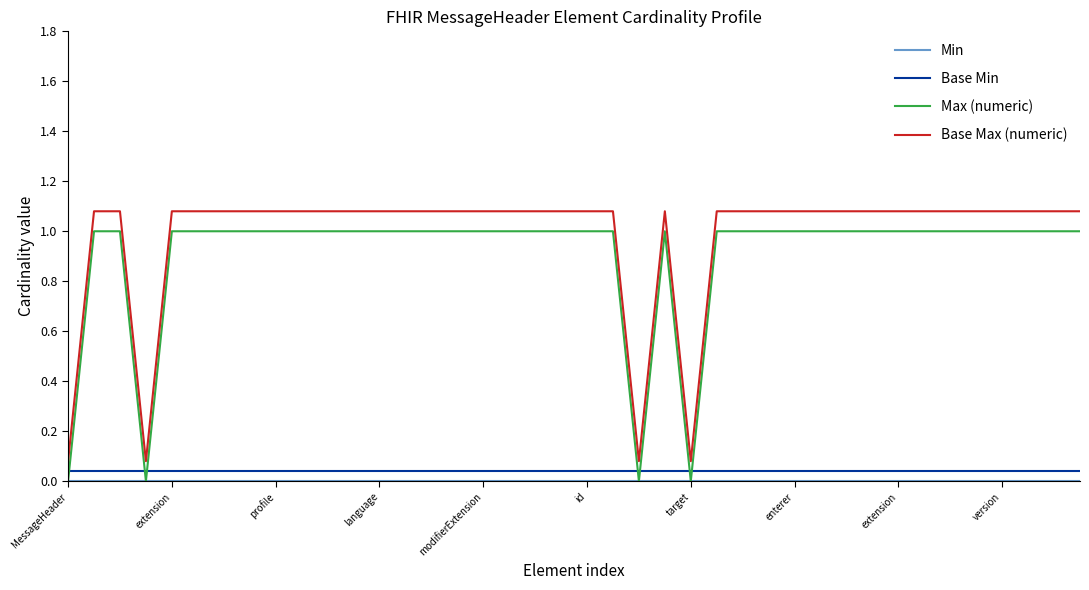

Which series has the largest total across all categories?

Base Max (numeric)